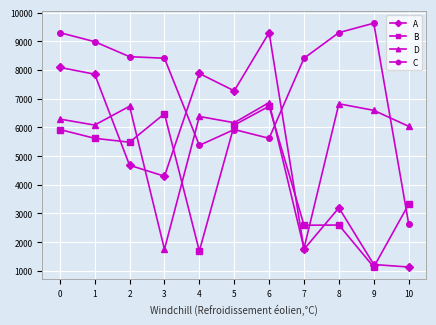

What is the sum of all B values?

47629